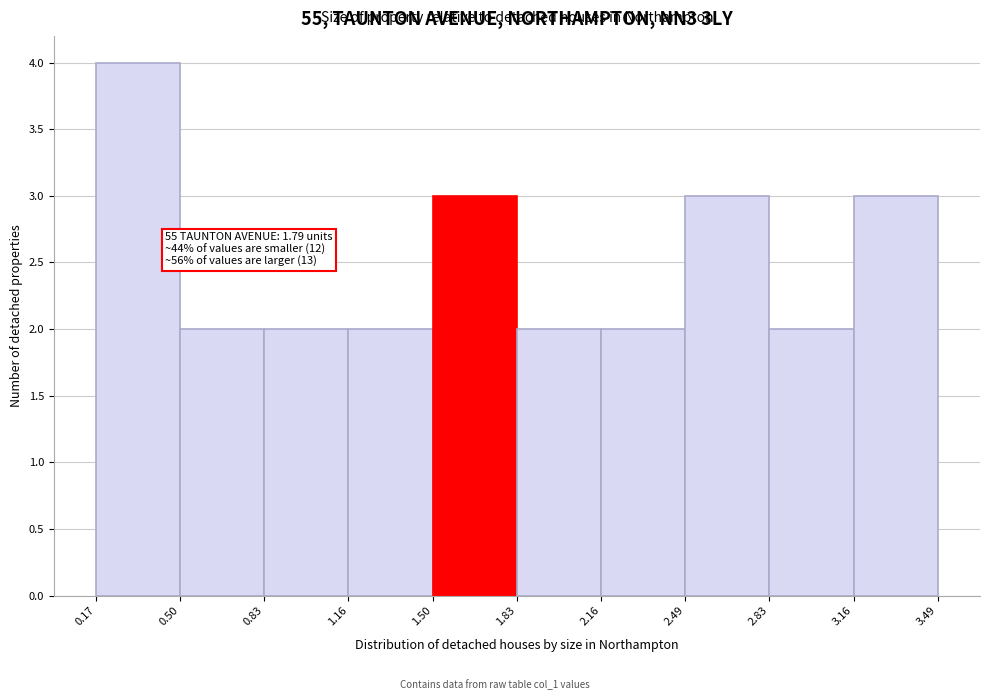

Over which range of the x-axis is the bar tallest?

0.17 to 0.50